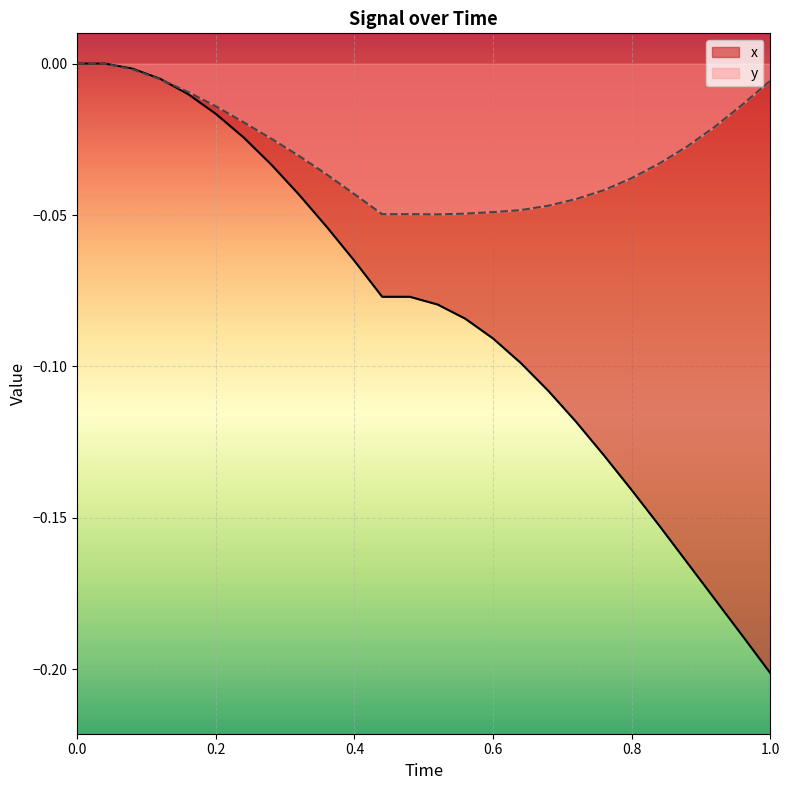

How many intersections are there between x and y?

1